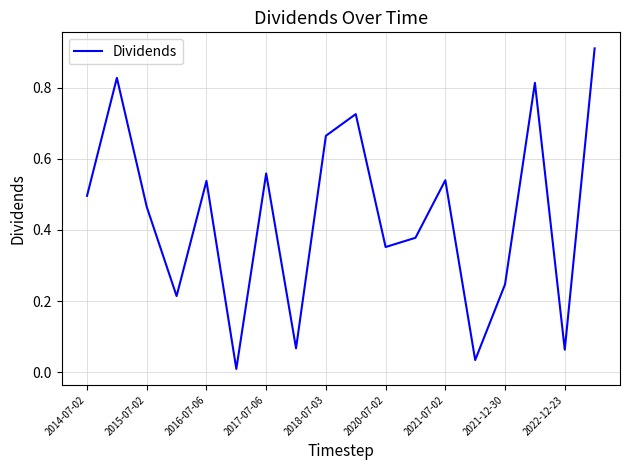

Which has a higher value, 2016-07-06 or 2020-07-02?

2016-07-06